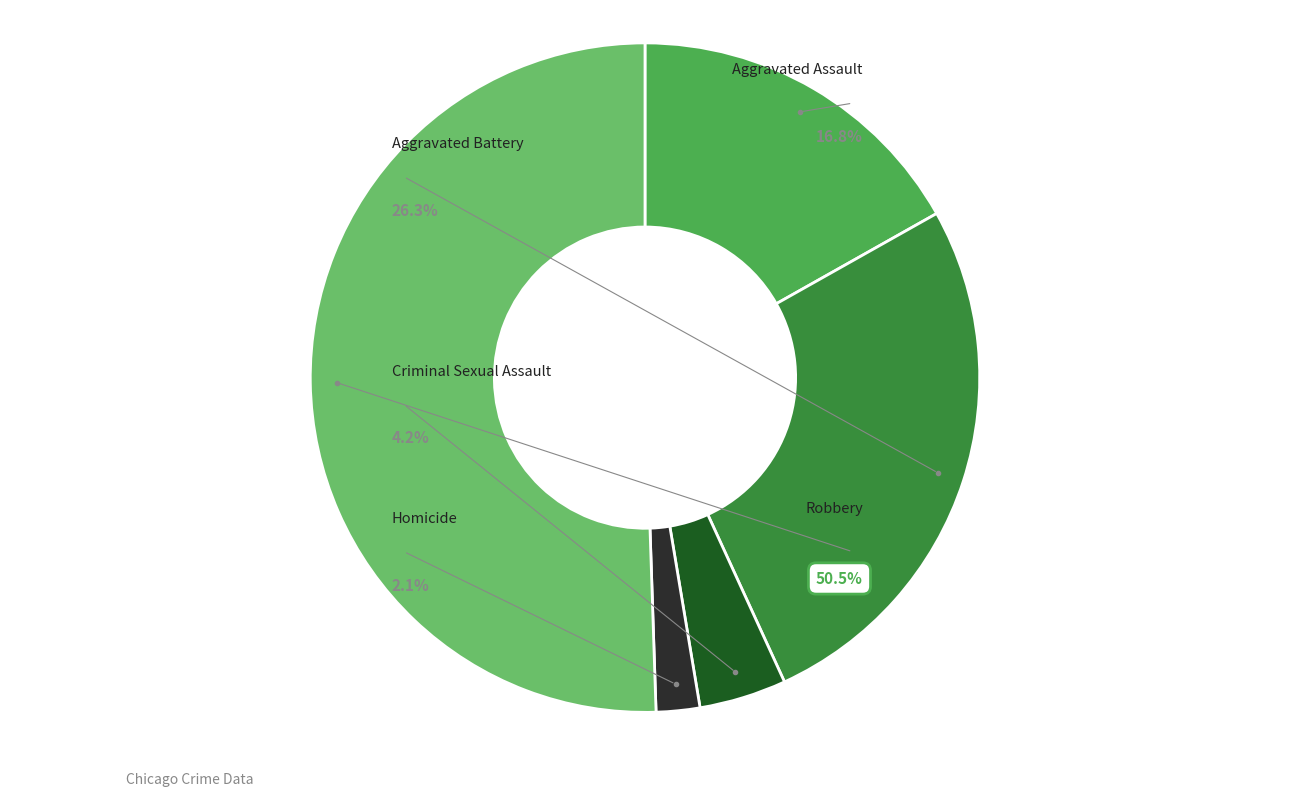

What is the total percentage of Criminal Sexual Assault and Aggravated Battery?

30.5%